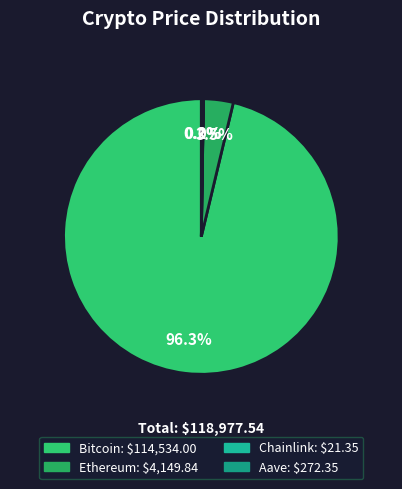

To the nearest percent, what is the difference between the largest and smallest slice percentages?

96%